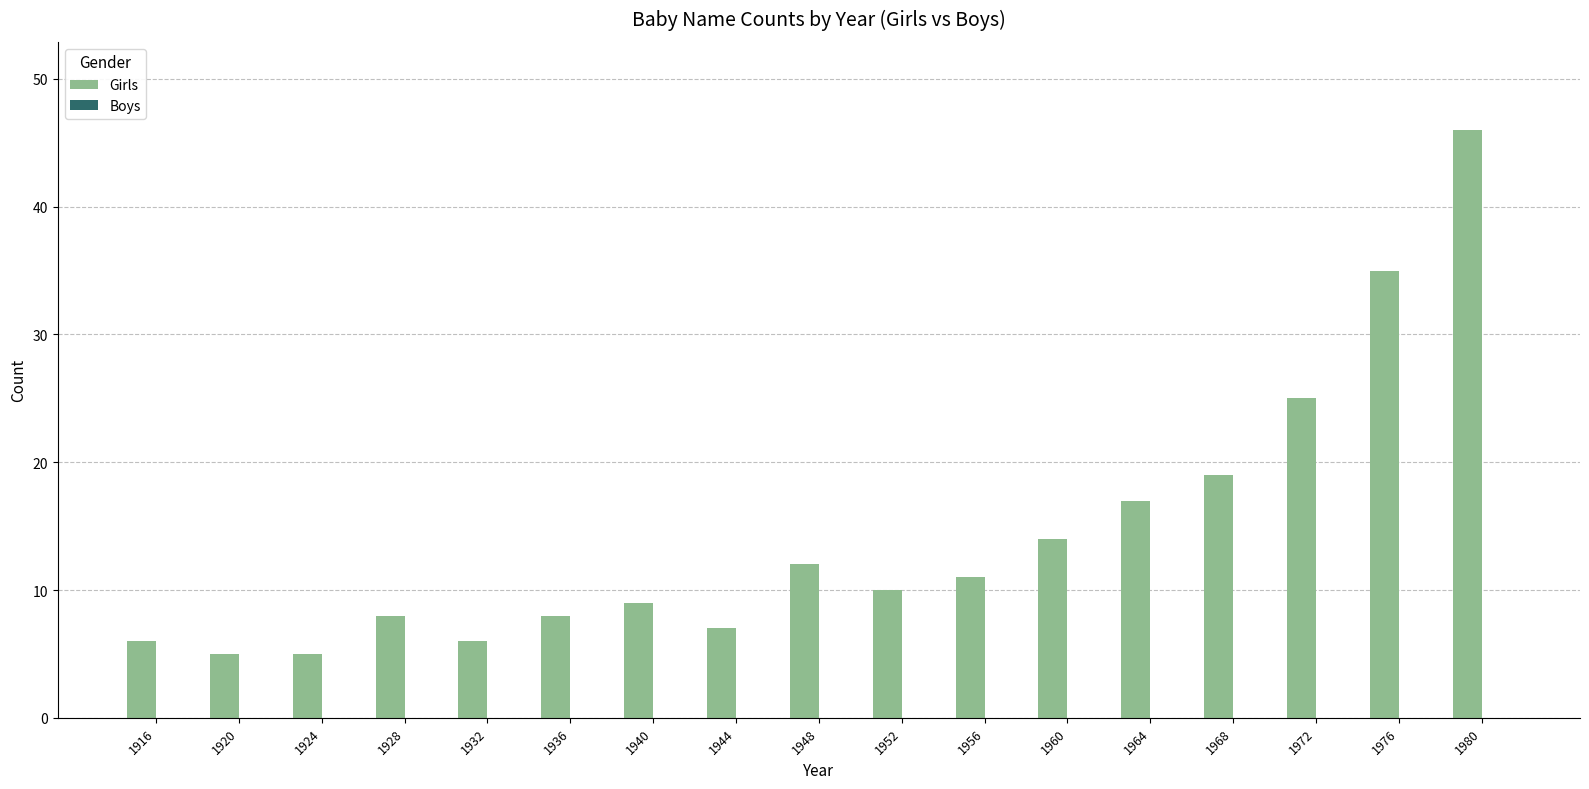

Reading left to right, transcribe all the data shown in this chart.

1916=6	1920=5	1924=5	1928=8	1932=6	1936=8	1940=9	1944=7	1948=12	1952=10	1956=11	1960=14	1964=17	1968=19	1972=25	1976=35	1980=46